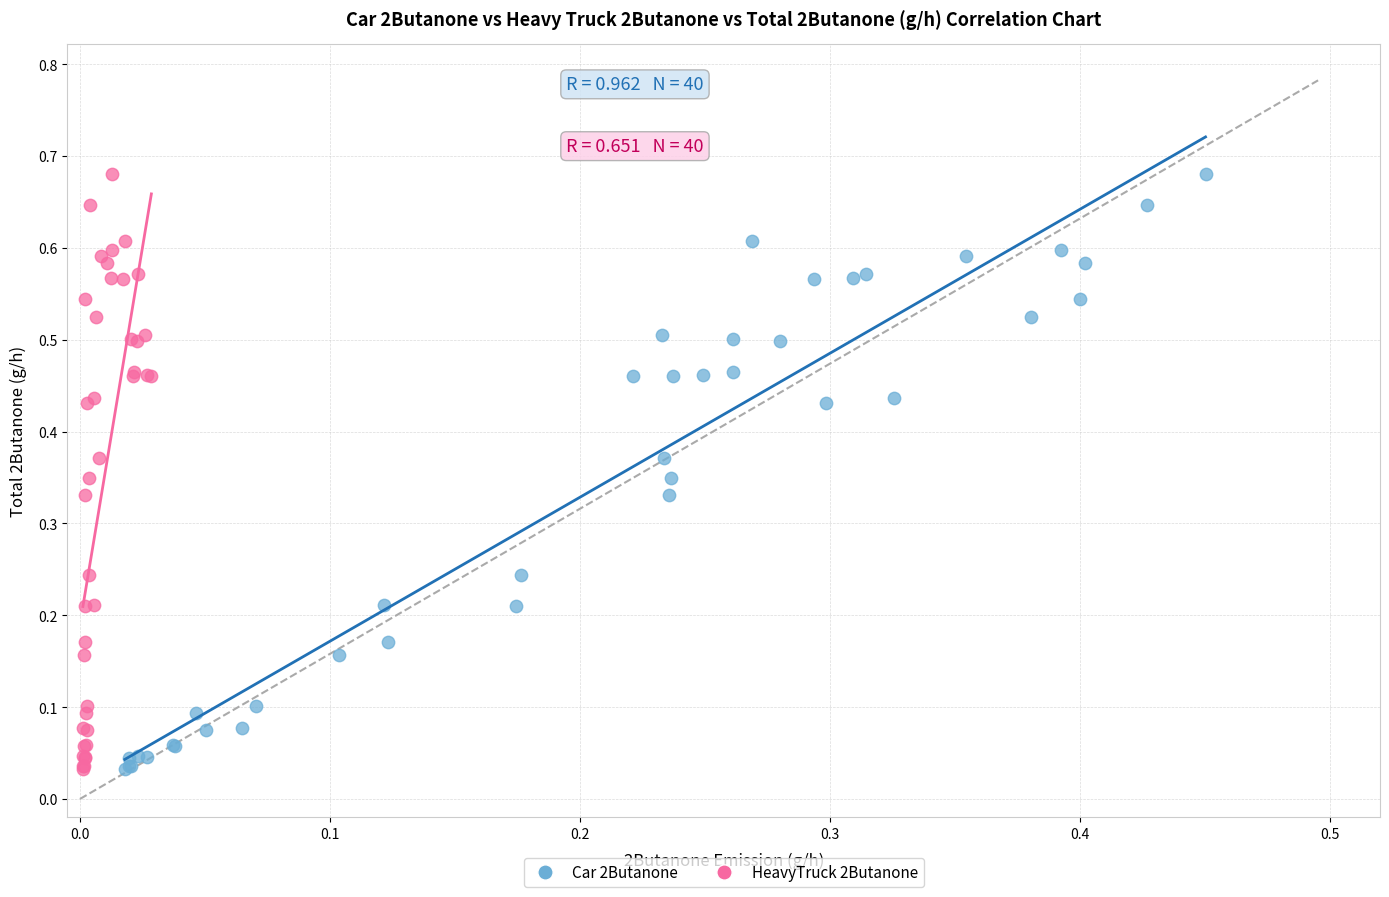

What are all the series names shown in the legend?

Car 2Butanone, HeavyTruck 2Butanone